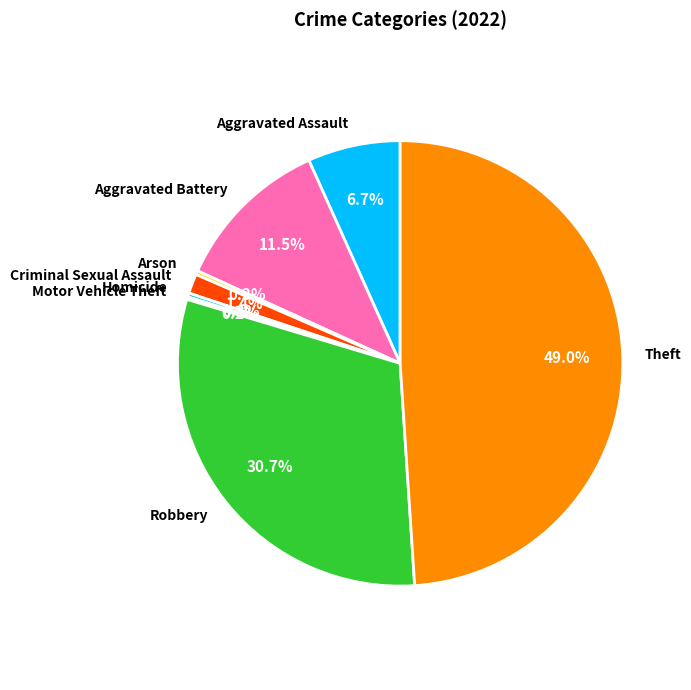

What is the total percentage of Robbery and Theft?

79.6%